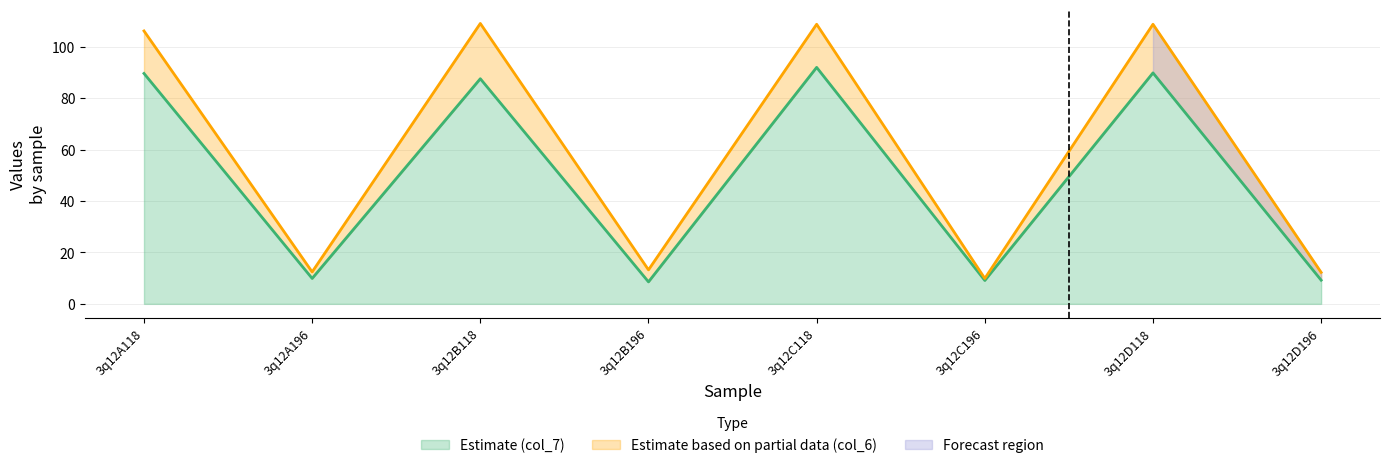

How many lines are shown in the chart?

2